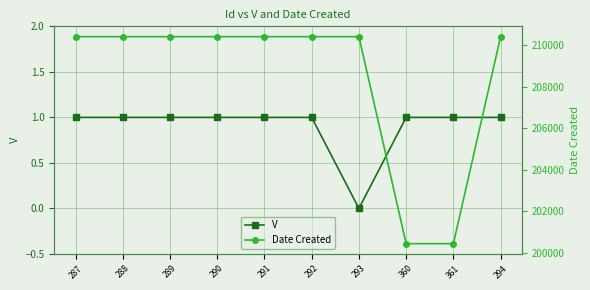

Reading left to right, list all the values displayed in this chart.

V: 287=1	288=1	289=1	290=1	291=1	292=1	293=0	360=1	361=1	294=1
Date Created: 287=210413	288=210413	289=210413	290=210413	291=210413	292=210413	293=210413	360=200427	361=200427	294=210413